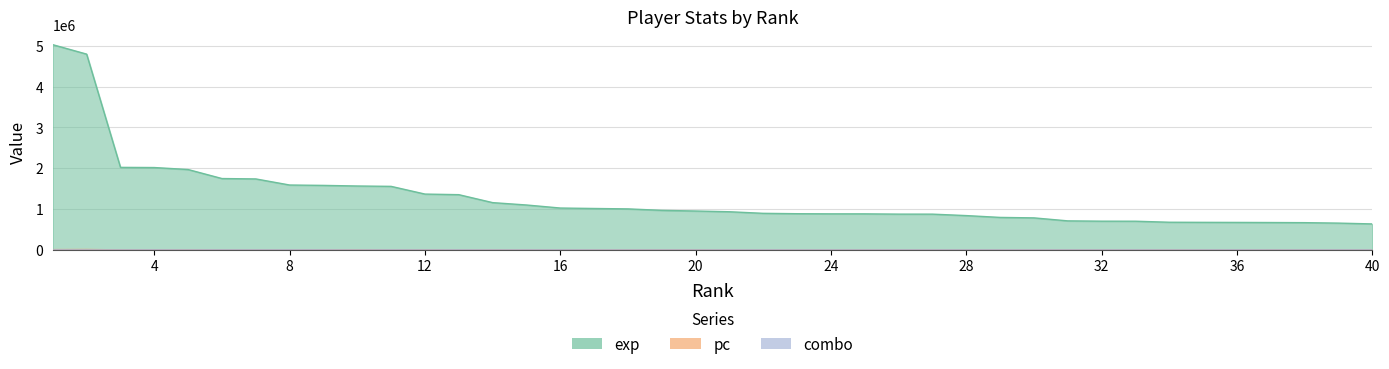

Between 38 and 12, which is larger?

12